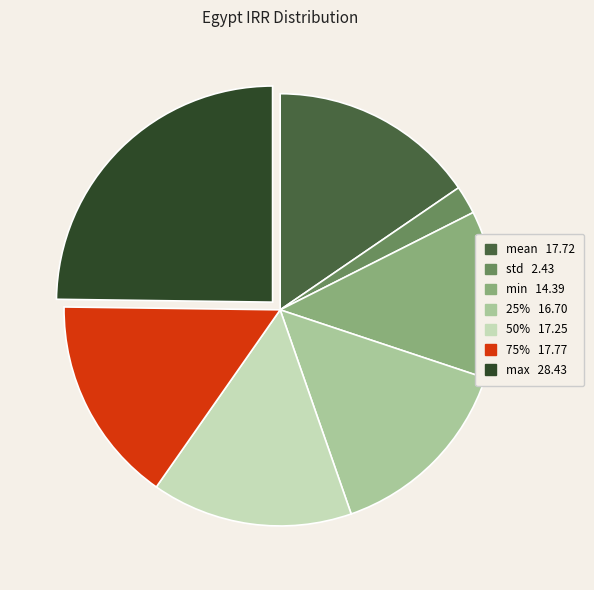

Count the number of slices in the pie.

7